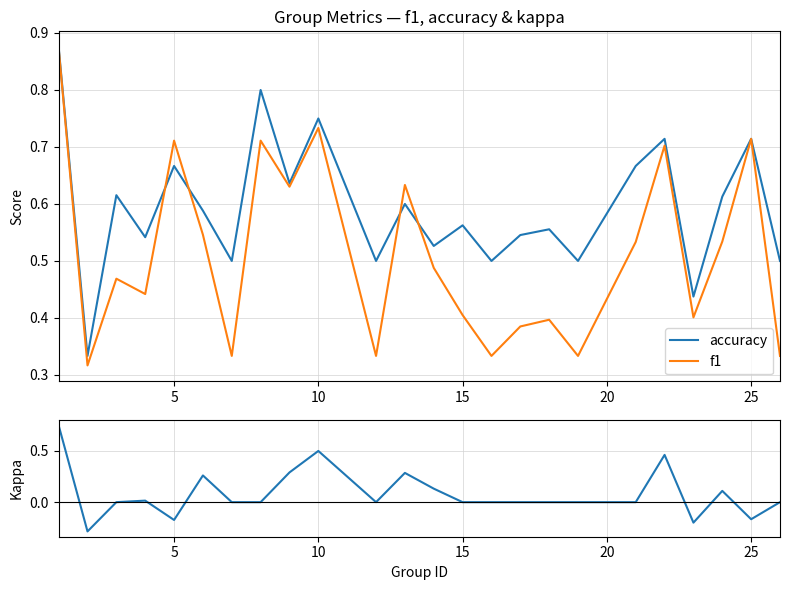

True or false: f1 has more than 2 interior local peaks.

True